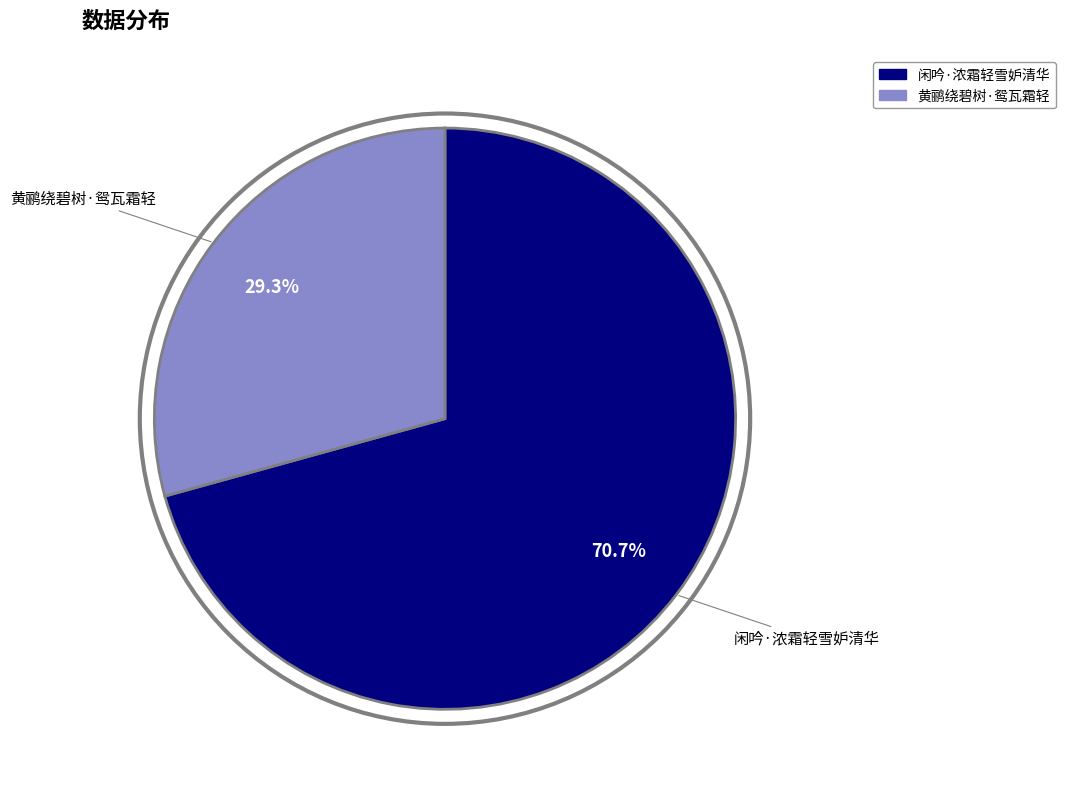

Which category has the biggest portion of the pie?

闲吟·浓霜轻雪妒清华